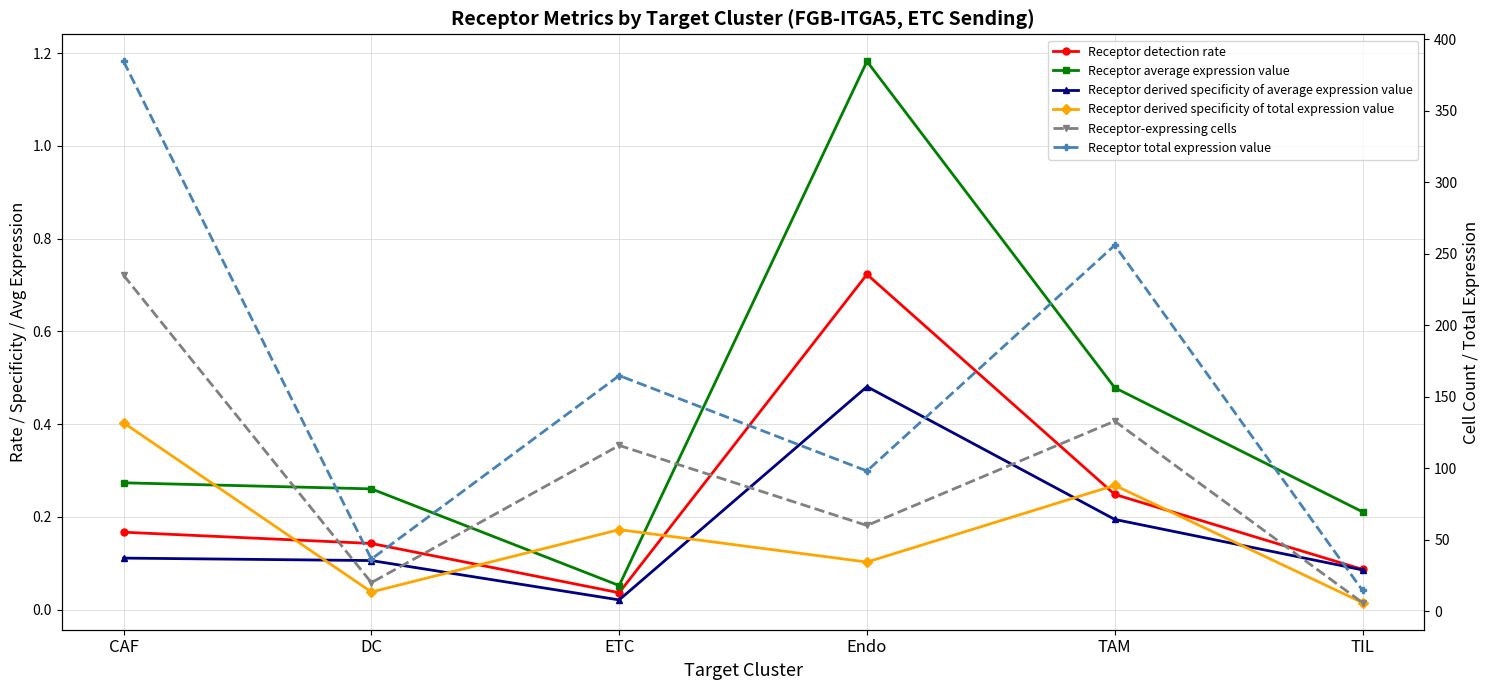

What is the difference between the highest and lowest values at TAM?

255.9